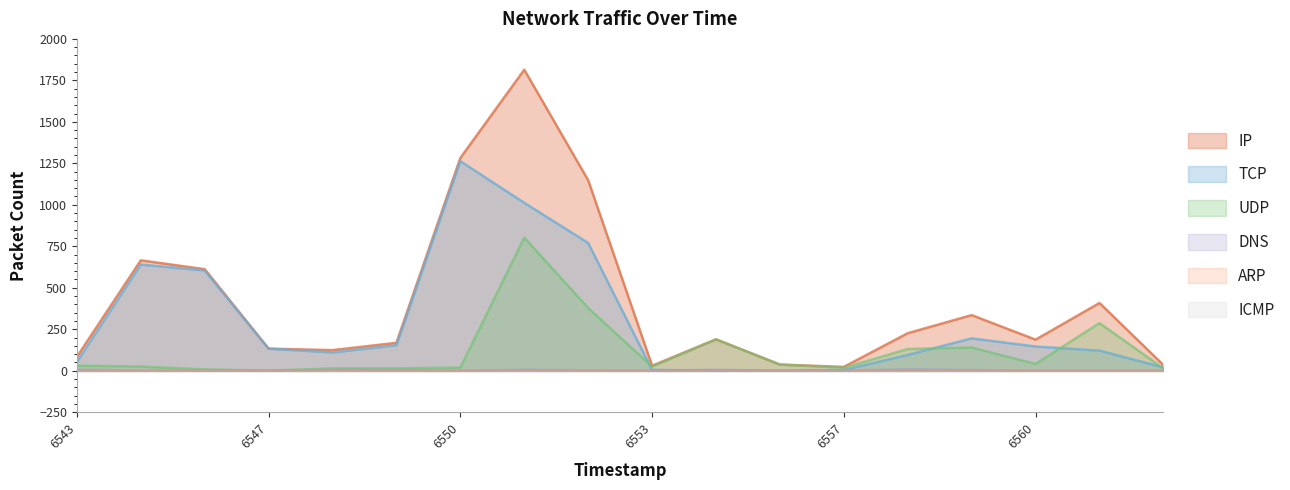

Which series has the largest total across all categories?

IP